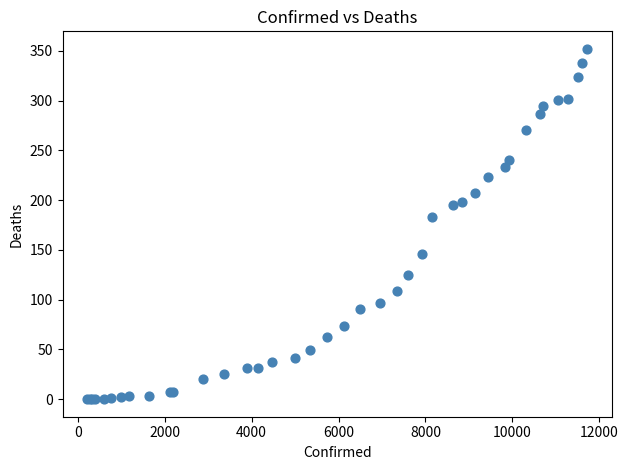

What Y value in the scatter plot is closest to 176?

183